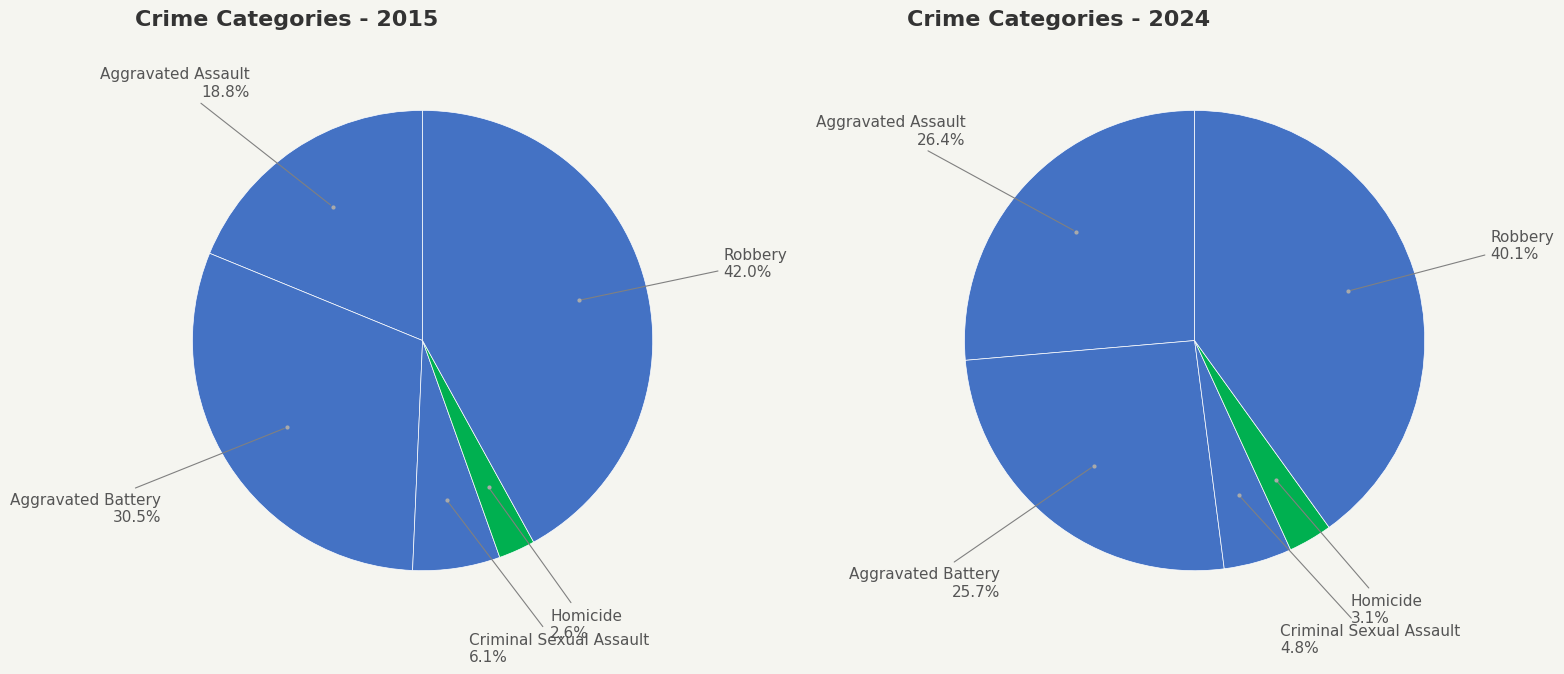

Rank the categories by values_2015 value from lowest to highest.

Homicide, Criminal Sexual Assault, Aggravated Assault, Aggravated Battery, Robbery